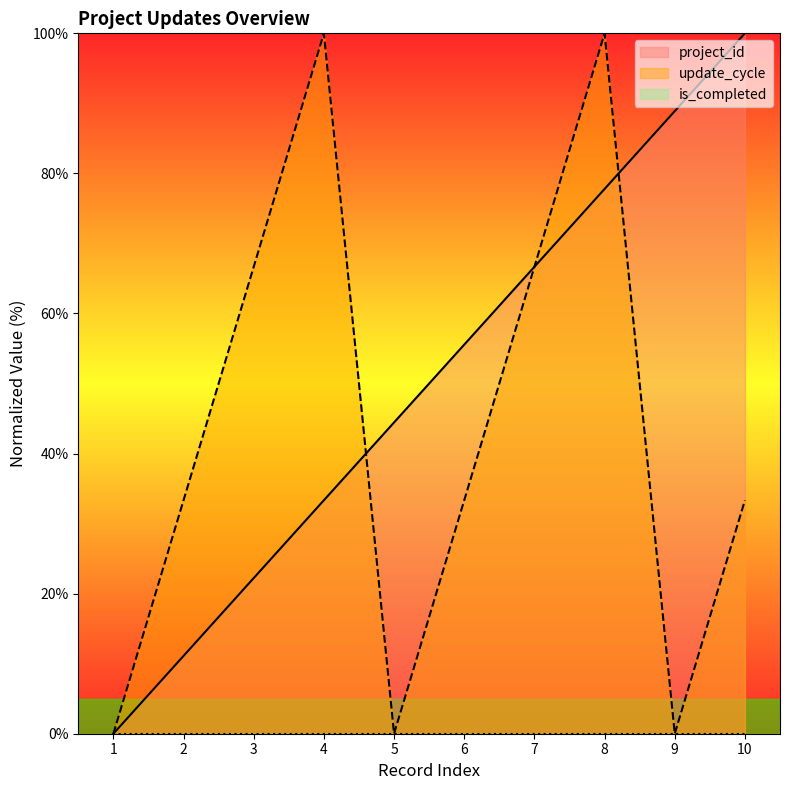

At which label does project_id reach its peak?

10